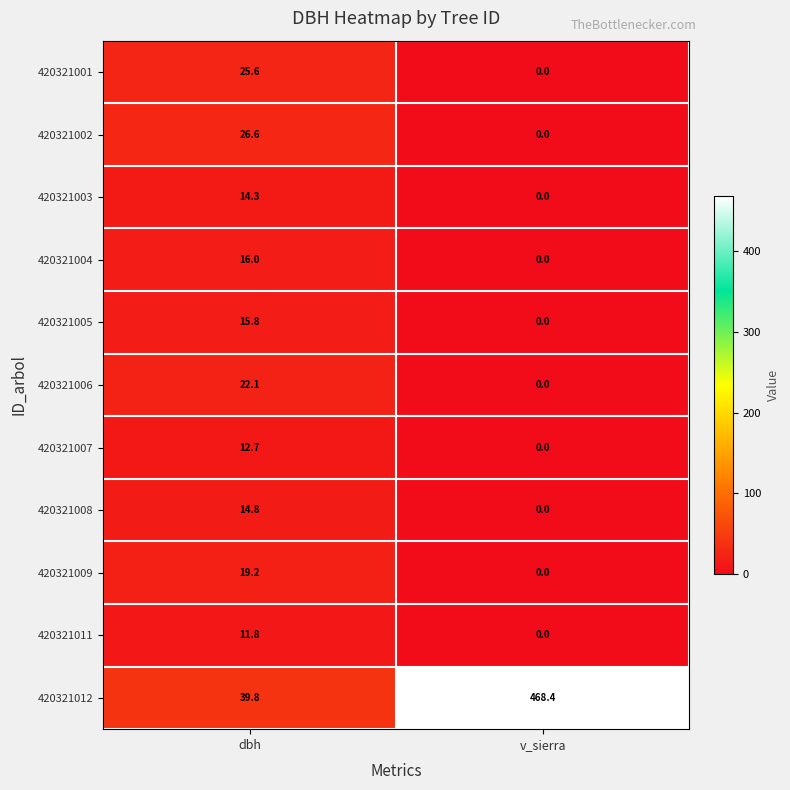

Read the 420321011 value at dbh.

11.8